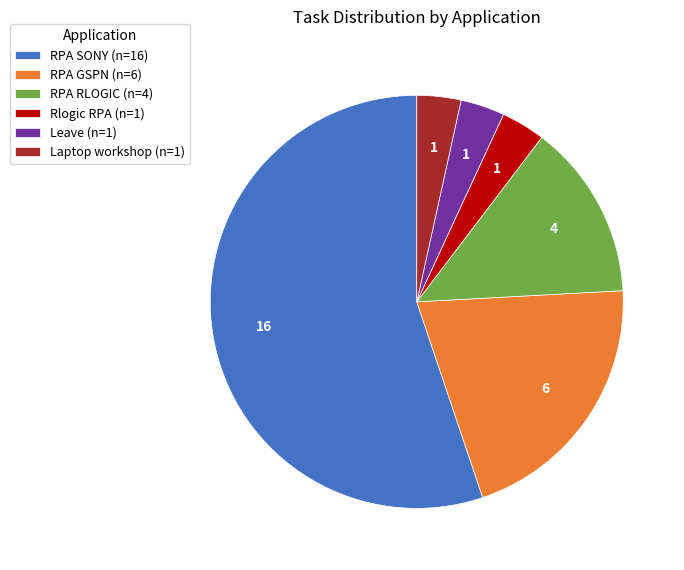

Combined, do RPA SONY (n=16) and Leave (n=1) account for over 50%?

Yes